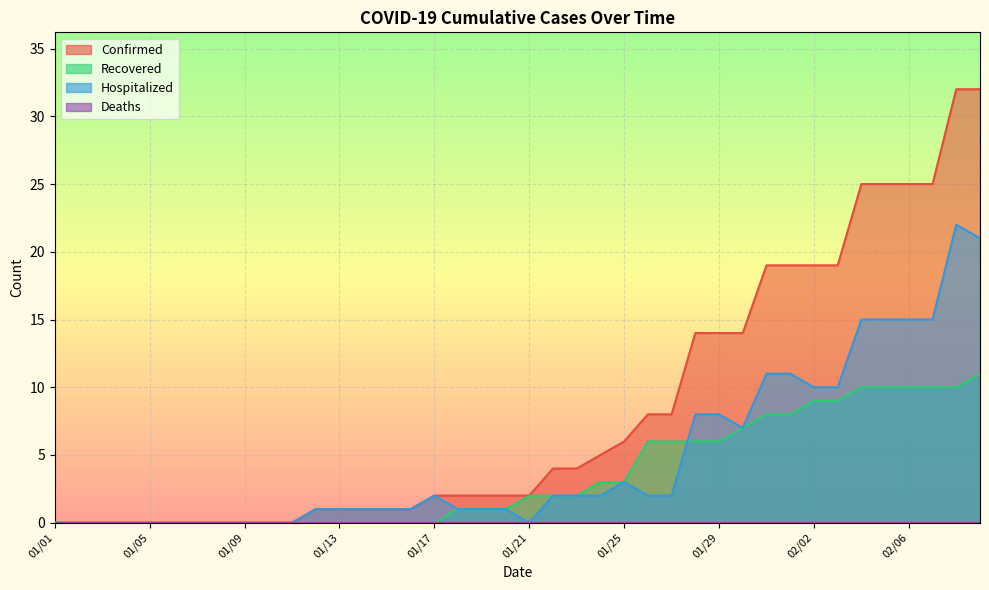

Which has a higher value, 01/05 or 01/23?

01/23